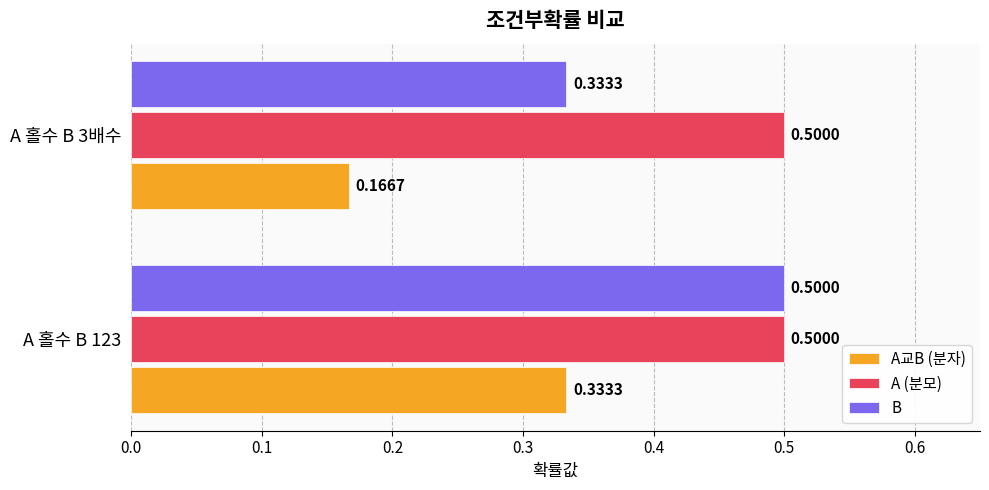

Rank the categories by B value from lowest to highest.

A 홀수 B 3배수, A 홀수 B 123